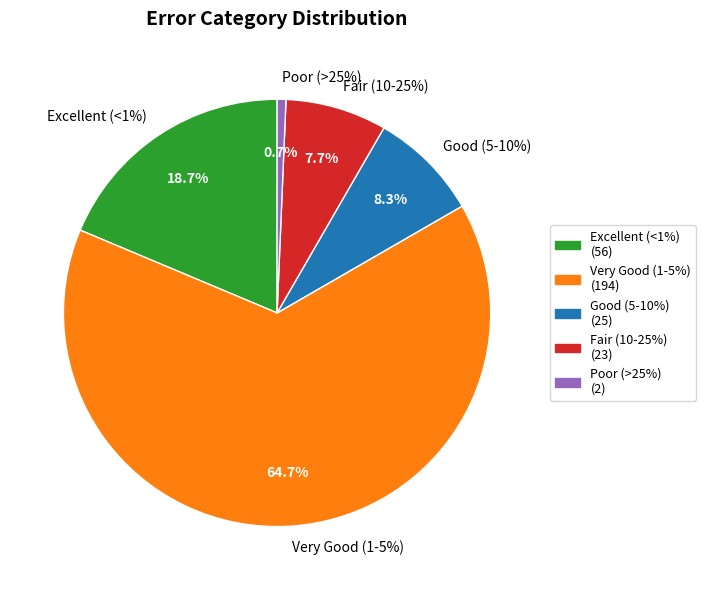

Is the sum of Good (5-10%) and Excellent (<1%) greater than half?

No